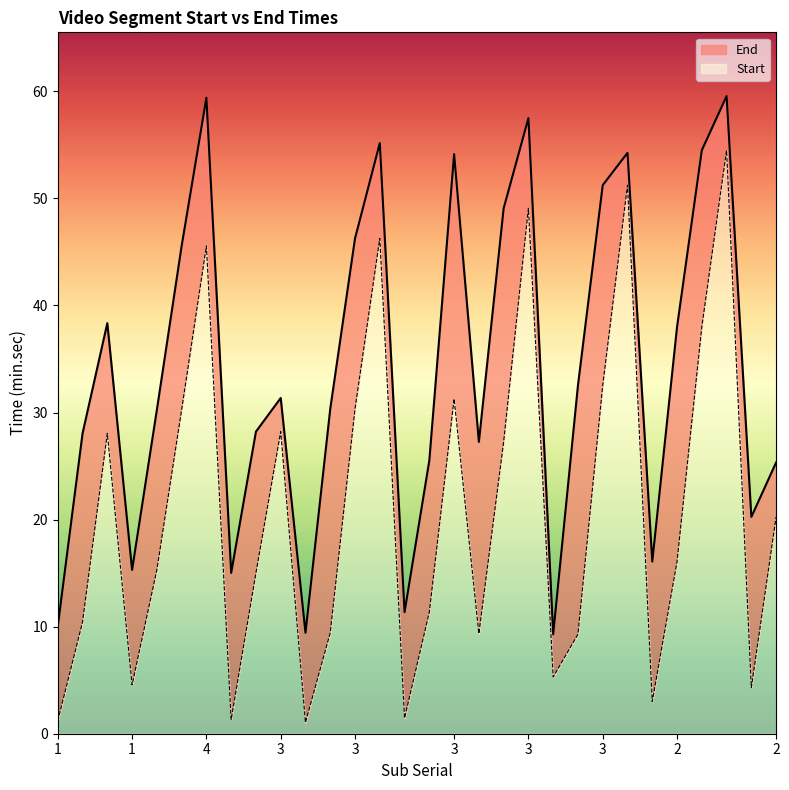

Where does the Start series first go above 16?

3